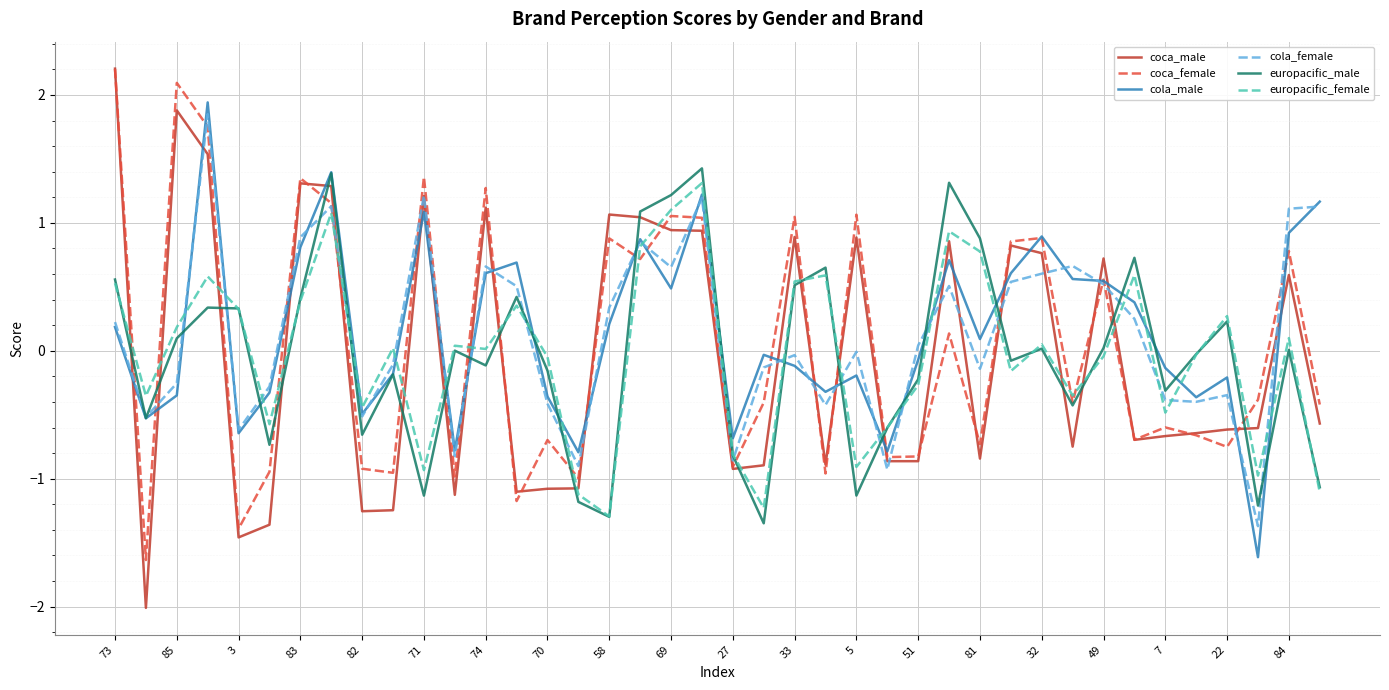

What is the difference between the second highest and second lowest values in the coca_female series?

3.5